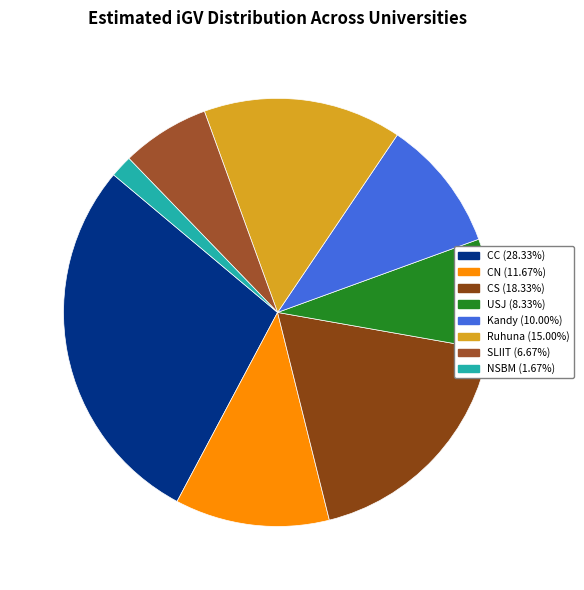

How many slices are in this pie chart?

8